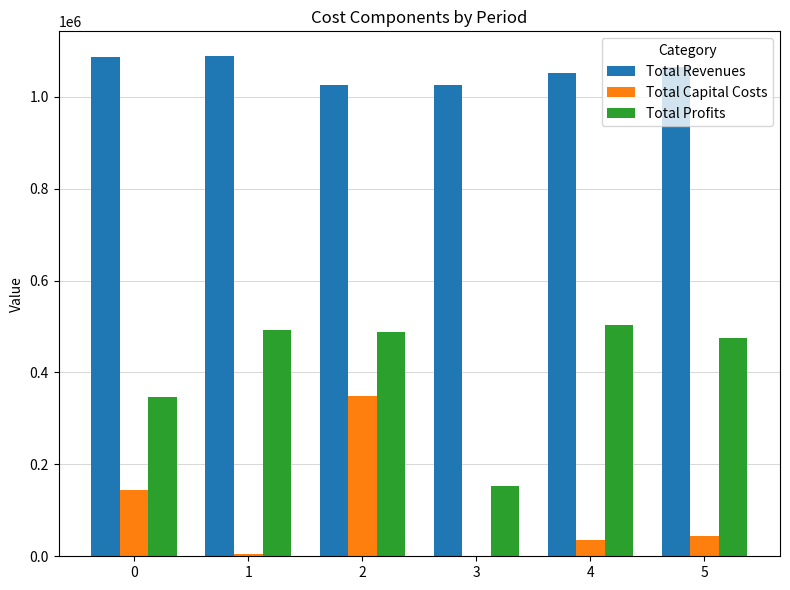

How many distinct data groups are displayed?

3